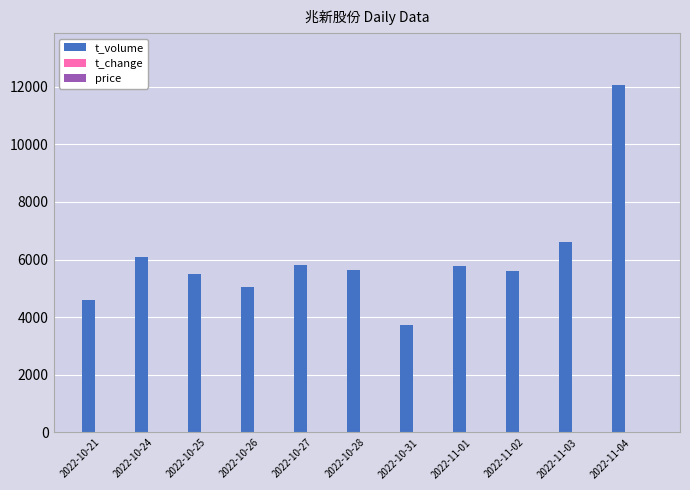

At which label does t_volume reach its peak?

2022-11-04